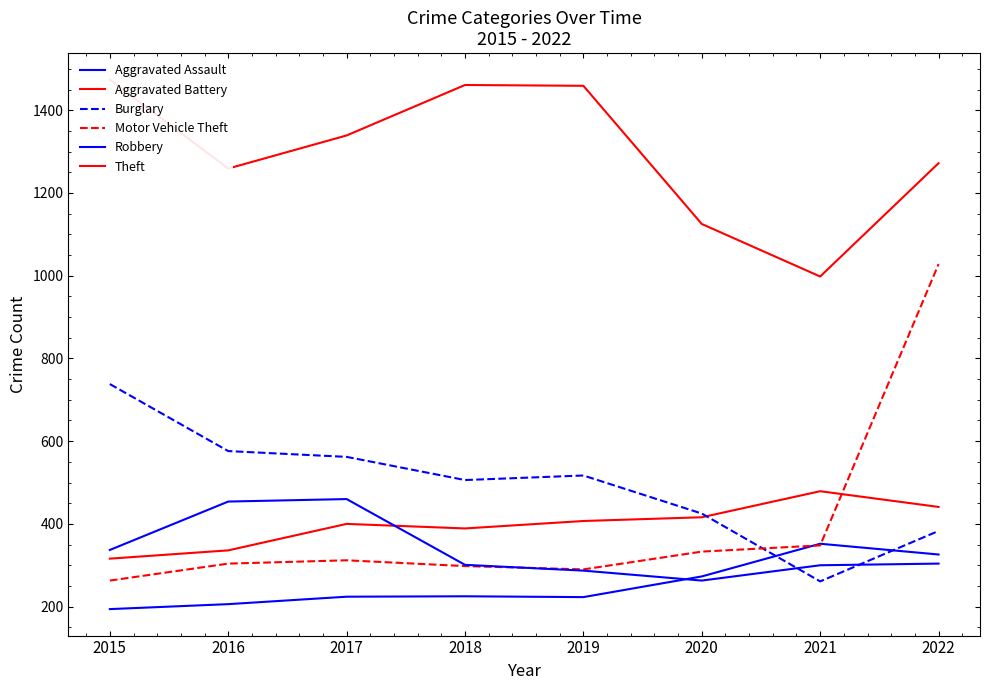

At which category does the chart reach its minimum across all series?

2015